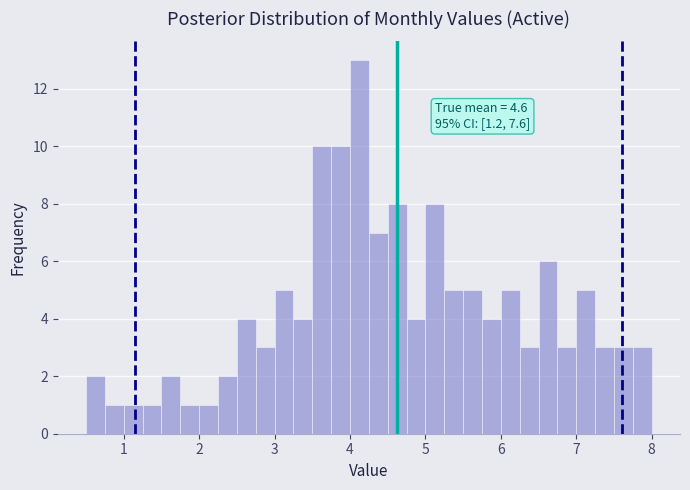

Read against the x-axis, roughly where is the centre of the tallest bar?

4.1